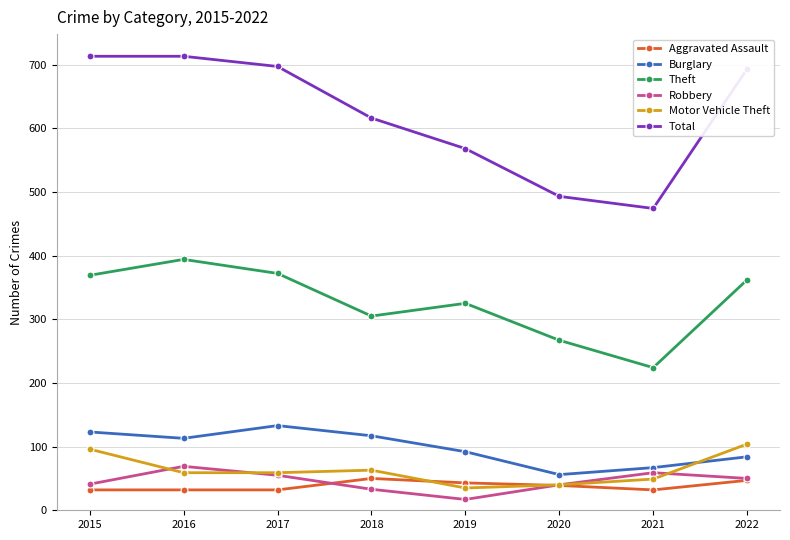

What is the sum of all Aggravated Assault values?

307